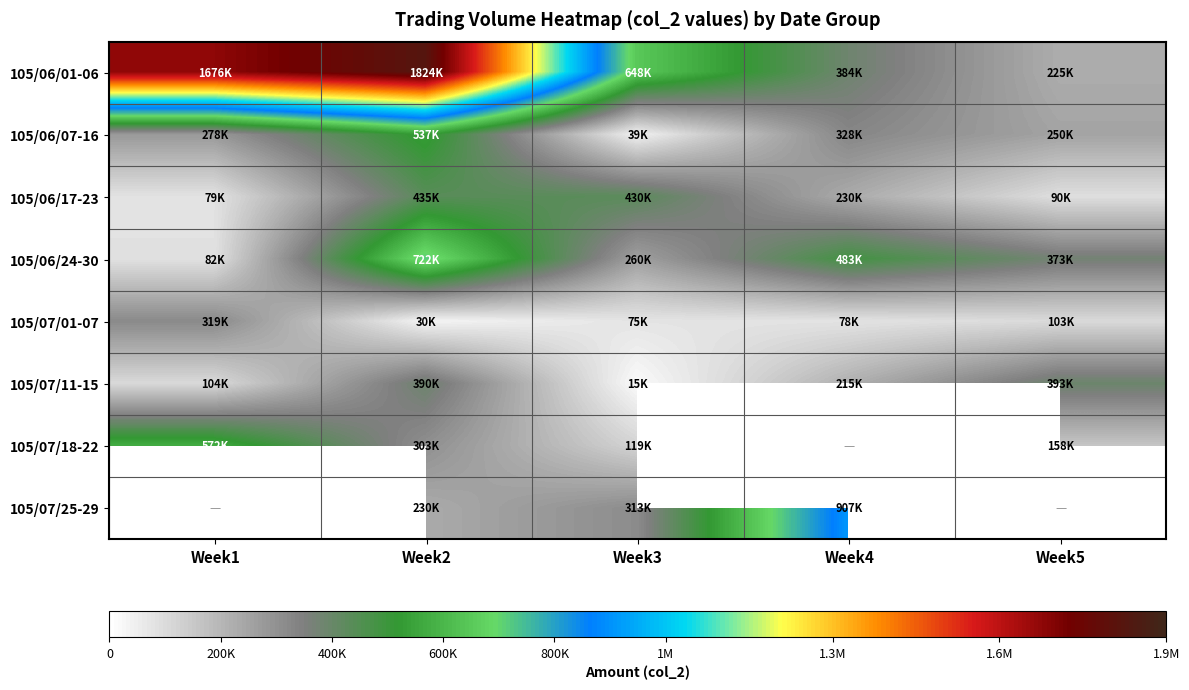

What is the difference between the highest and lowest values at Week2?

1793680.0